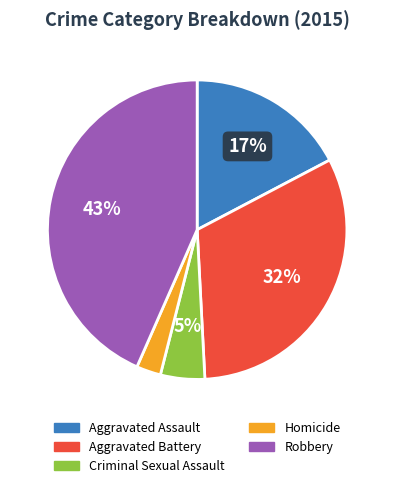

Count the number of slices in the pie.

5